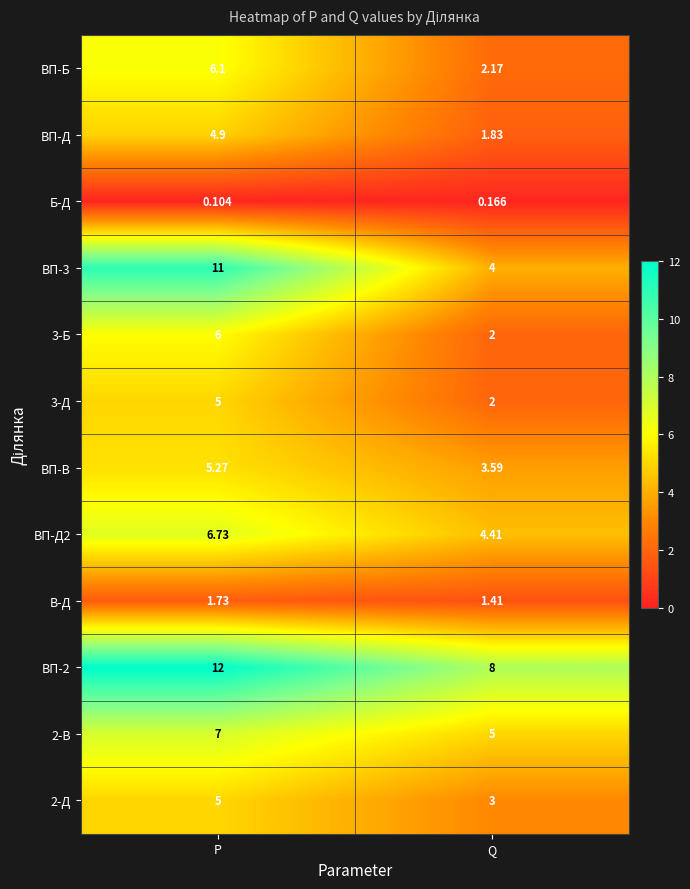

Is the value of Б-Д at P greater than the value of 3-Б at Q?

No